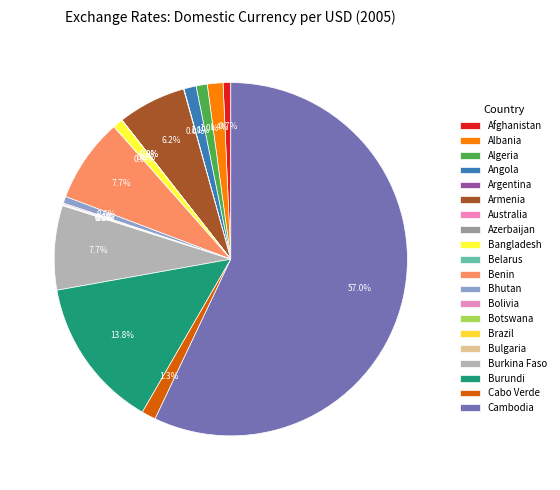

Does any single category account for the majority?

Yes